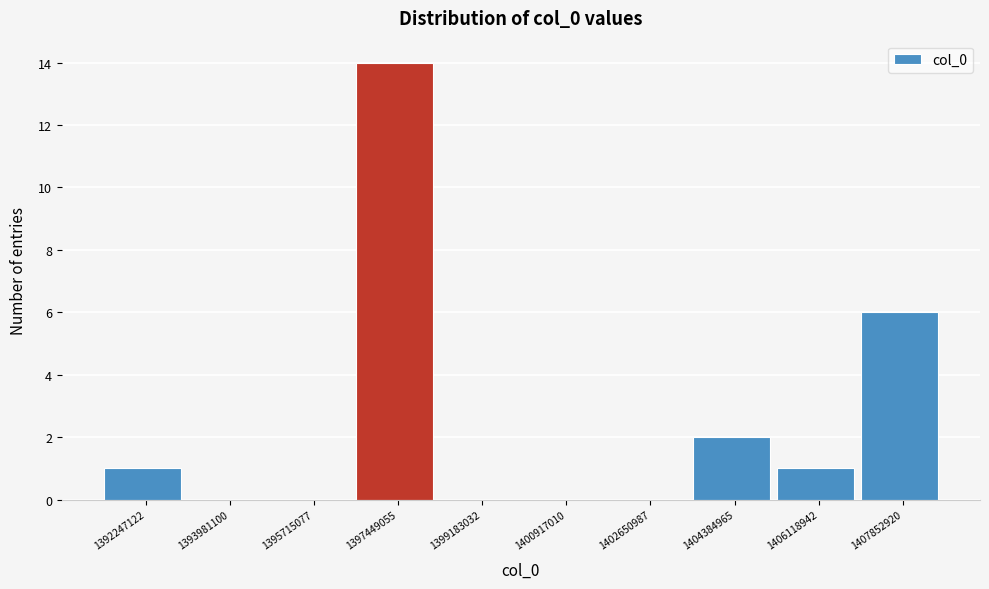

How tall is the bar that spans 1407000000 to 1408800000 on the x-axis? Neither the bar edges nor the heights are printed on the chart, so give them approximately, as read against the axes.

6